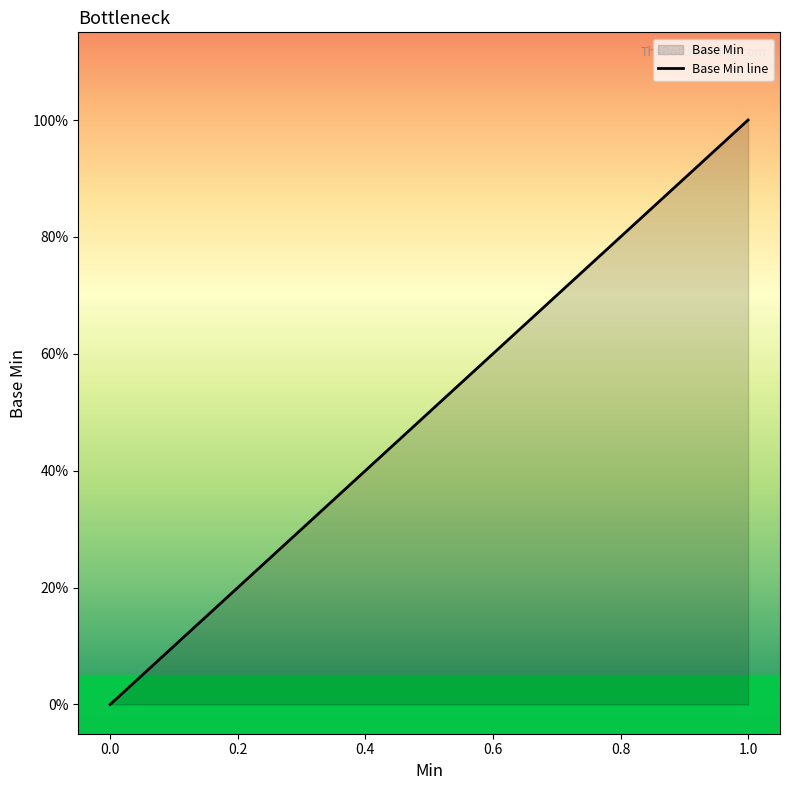

True or false: the data has more than 2 interior local peaks.

False